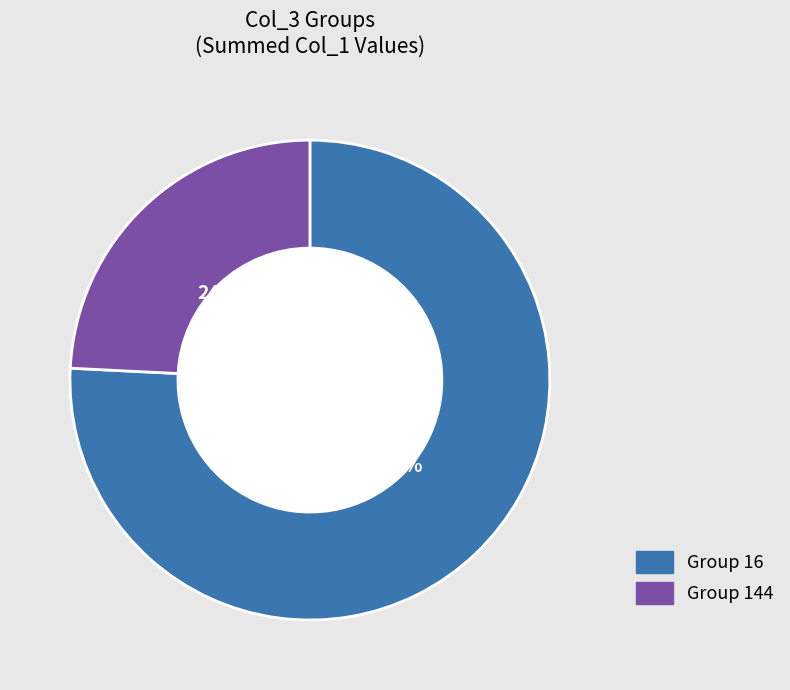

Which category has the smallest portion of the pie?

Group 144